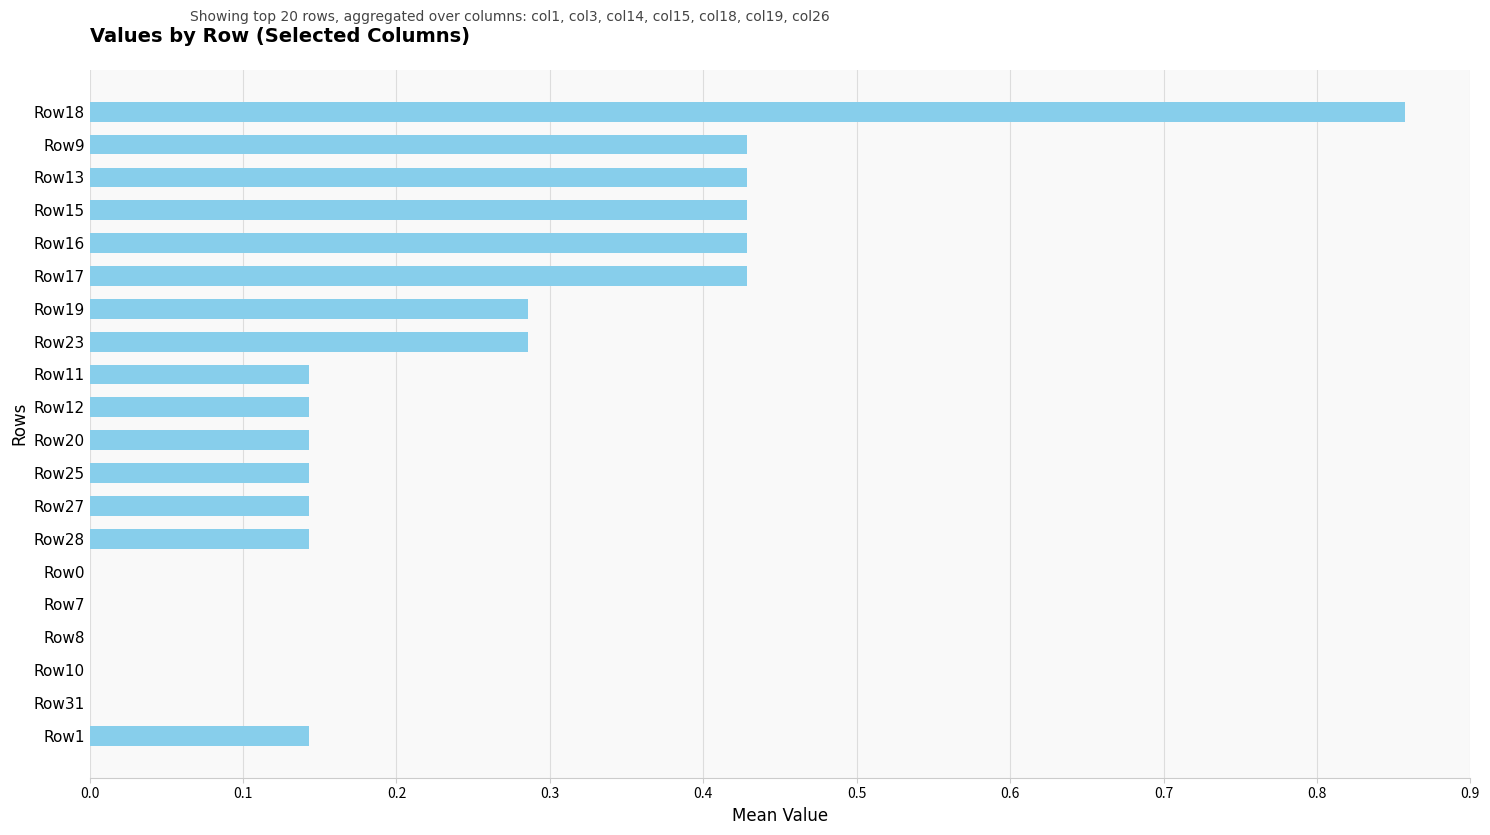

How many values are between 0 and 1?

20